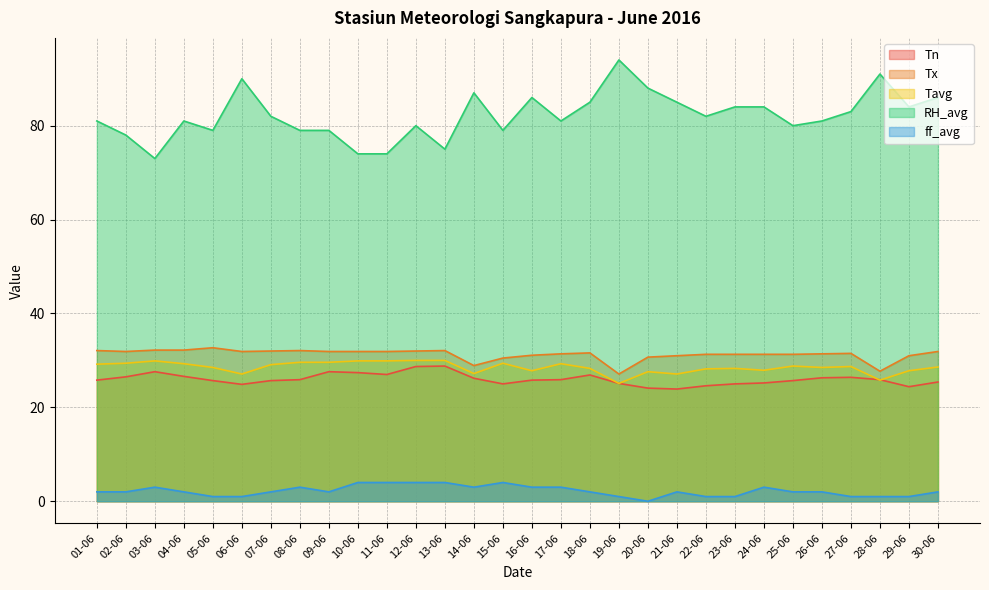

Rank the categories by Tn value from lowest to highest.

21-06, 20-06, 29-06, 22-06, 06-06, 15-06, 23-06, 19-06, 24-06, 30-06, 05-06, 07-06, 25-06, 01-06, 16-06, 08-06, 17-06, 28-06, 14-06, 26-06, 27-06, 02-06, 04-06, 18-06, 11-06, 10-06, 03-06, 09-06, 12-06, 13-06